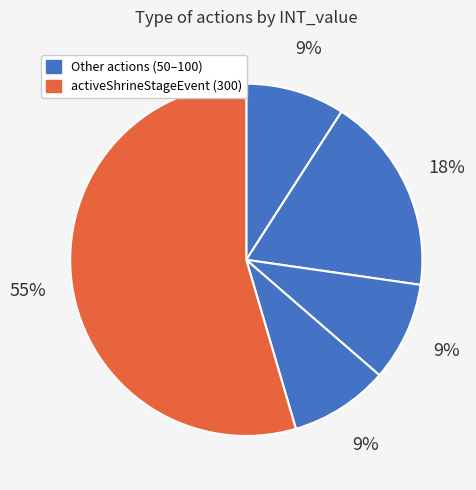

Count the number of slices in the pie.

5